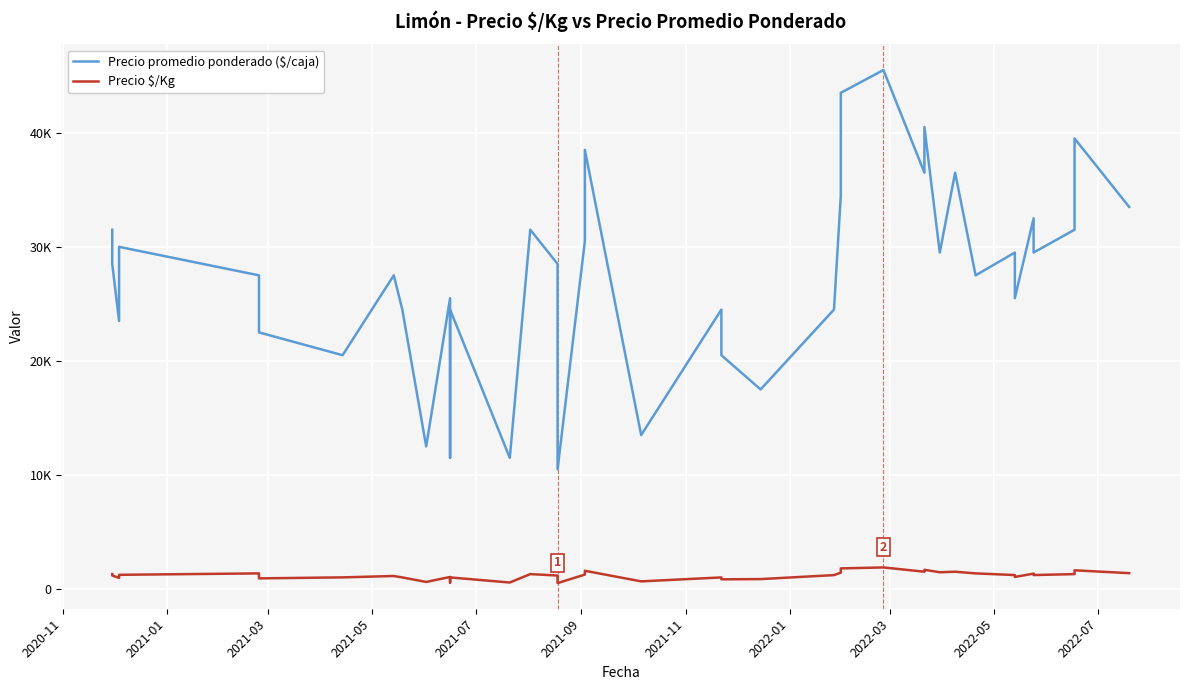

What is the average value of the Precio promedio ponderado ($/caja) series?

27712